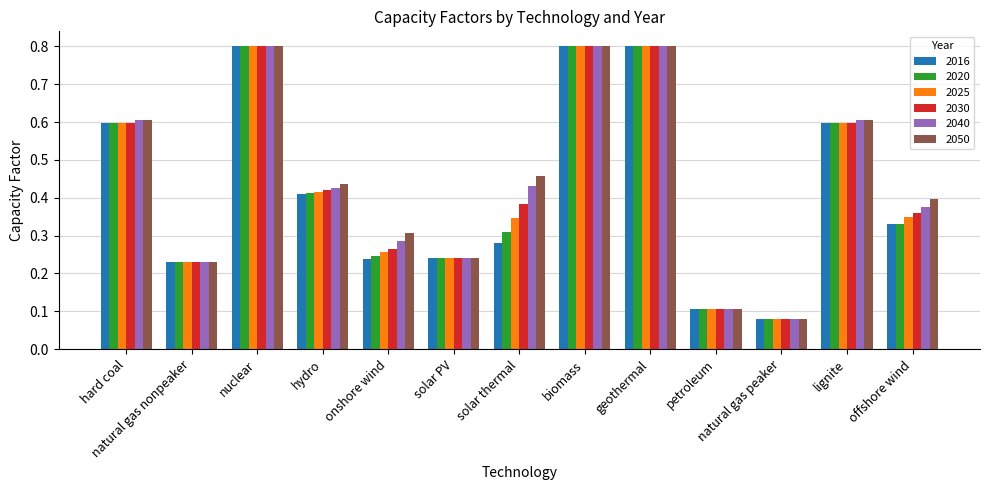

What is the sum of the 2016 values at onshore wind and biomass?

1.0